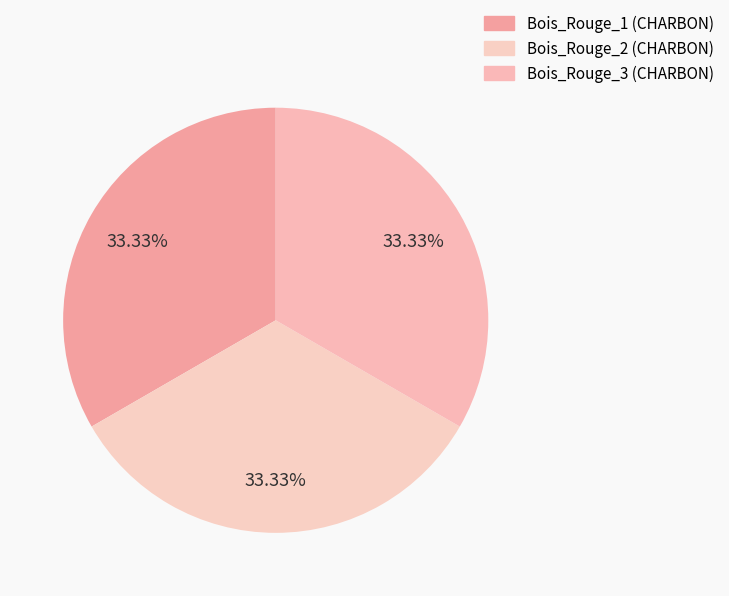

Count the number of slices in the pie.

3